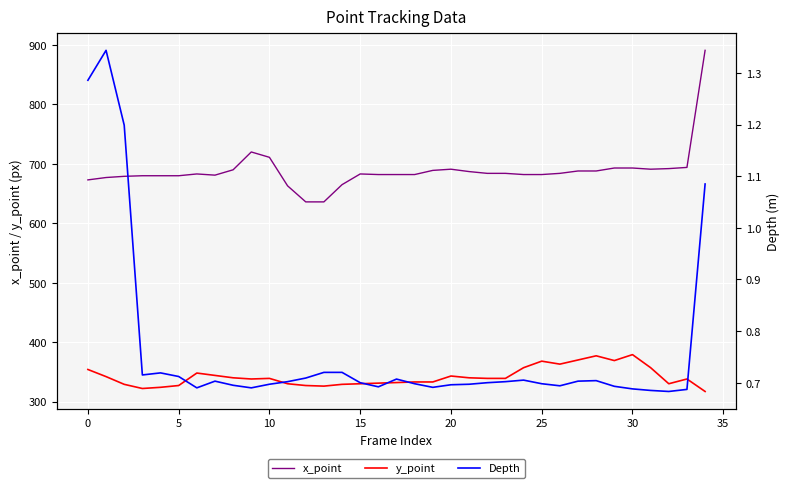

Is it true that y_point equals 544.1 at 5?

False